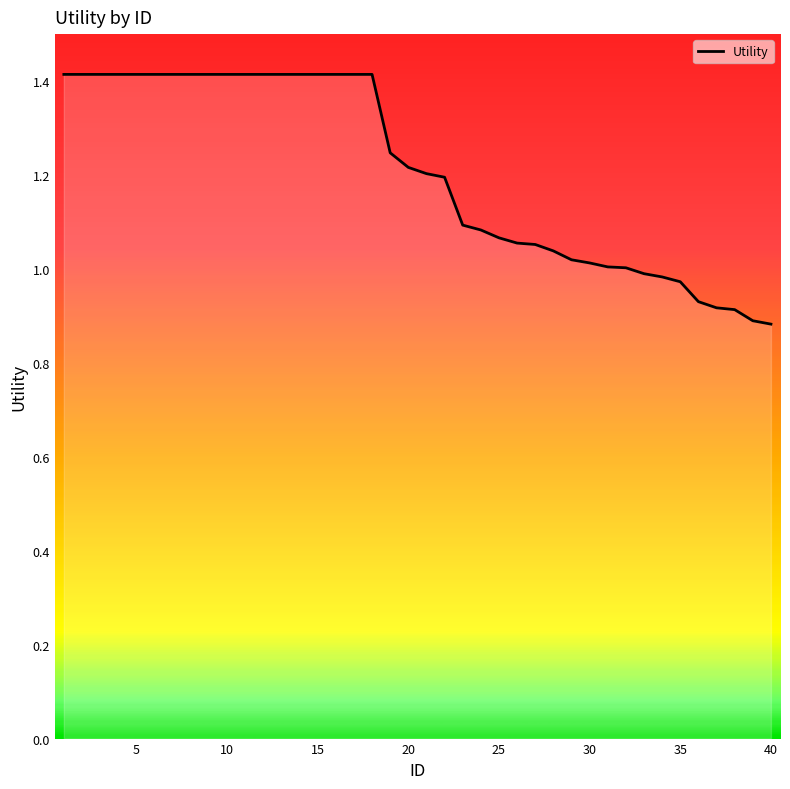

What is the difference between the maximum and minimum values?

0.5